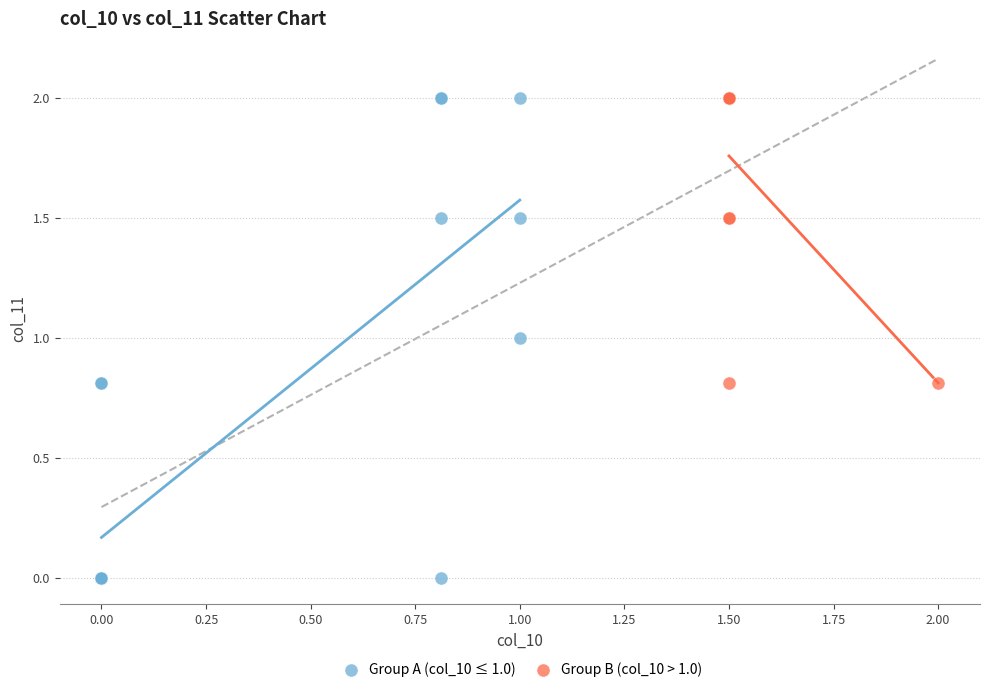

Which series reaches the minimum Y coordinate?

Group A (col_10 ≤ 1.0)